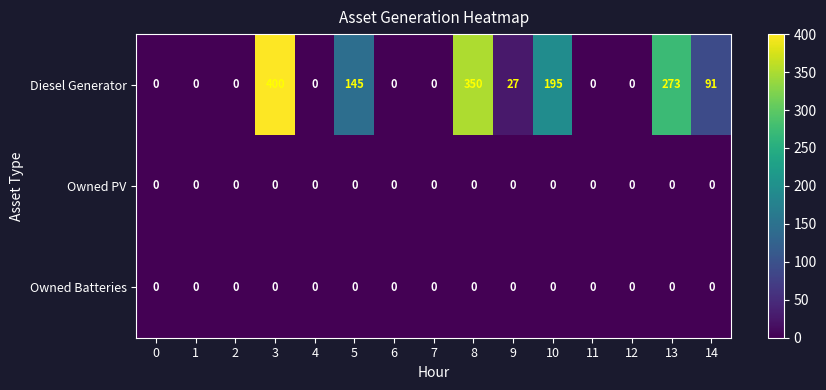

At which label does Diesel Generator reach its peak?

3